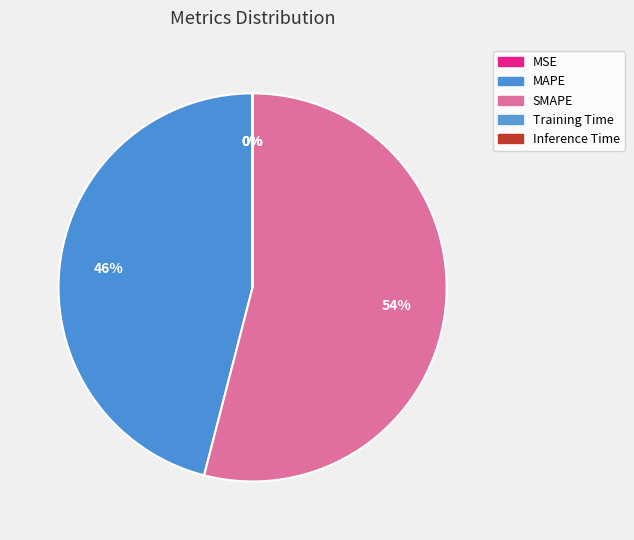

Does any single category account for the majority?

Yes